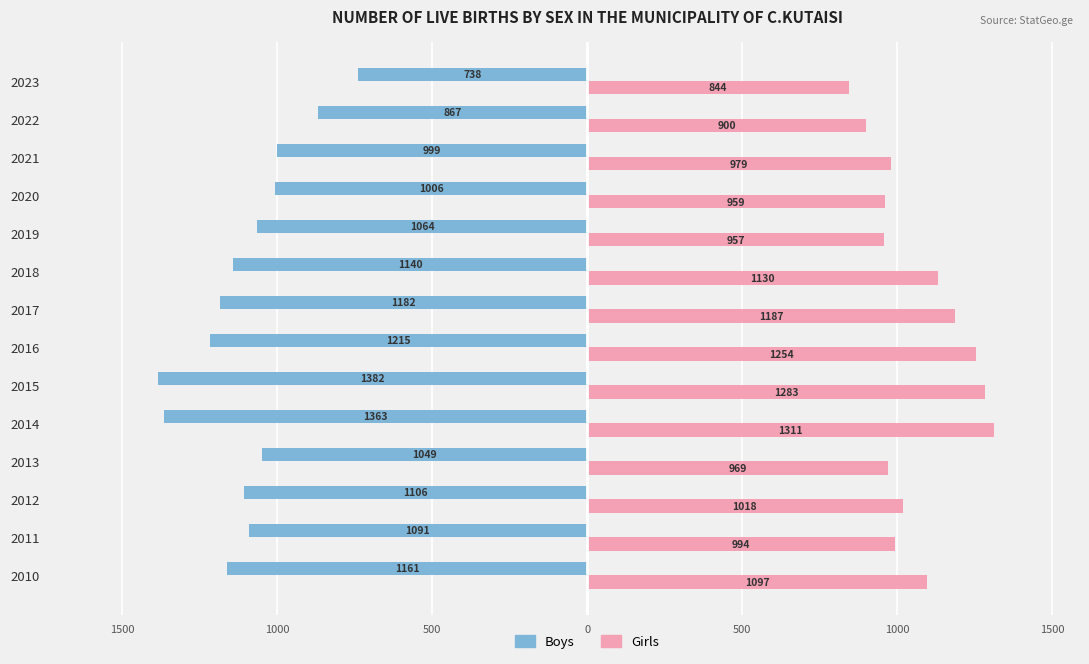

What are all the series names shown in the legend?

Boys, Girls